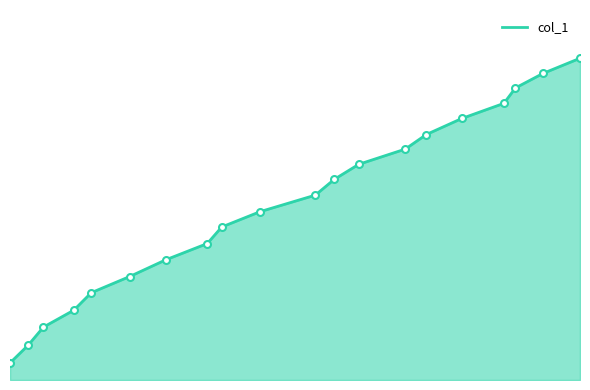

Reading right to left, list all the values displayed in this chart.

40.3	38.4	36.6	34.6	32.7	30.7	28.9	27.0	25.1	23.1	21.1	19.1	17.1	15.1	12.9	10.9	8.7	6.6	4.3	2.1